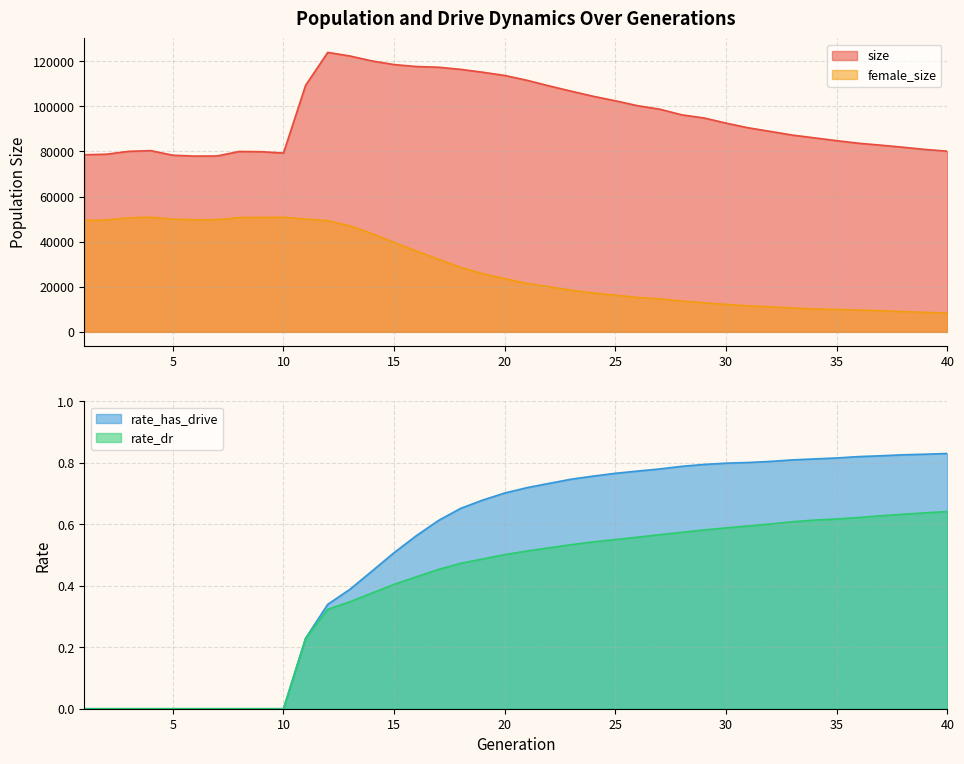

At which category does the chart reach its peak across all series?

12